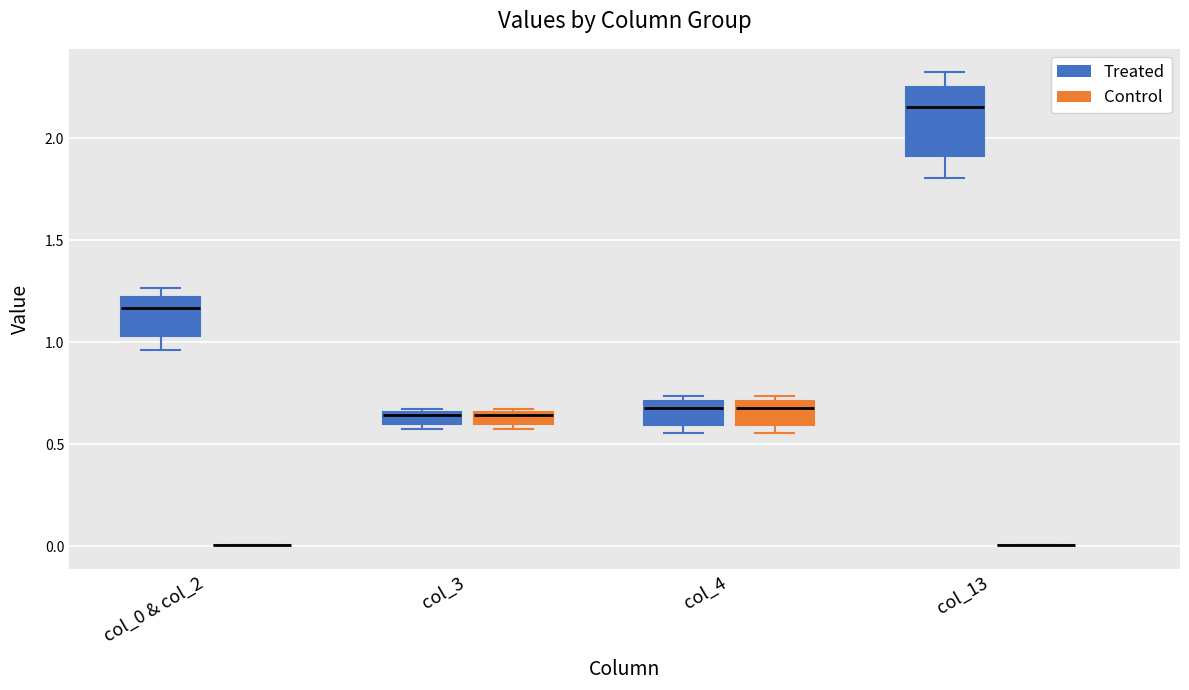

Where does the median line of the box for col_13 (Treated) sit on the y-axis? The values are not printed on the chart, so give them approximately, as read against the axis.

2.15